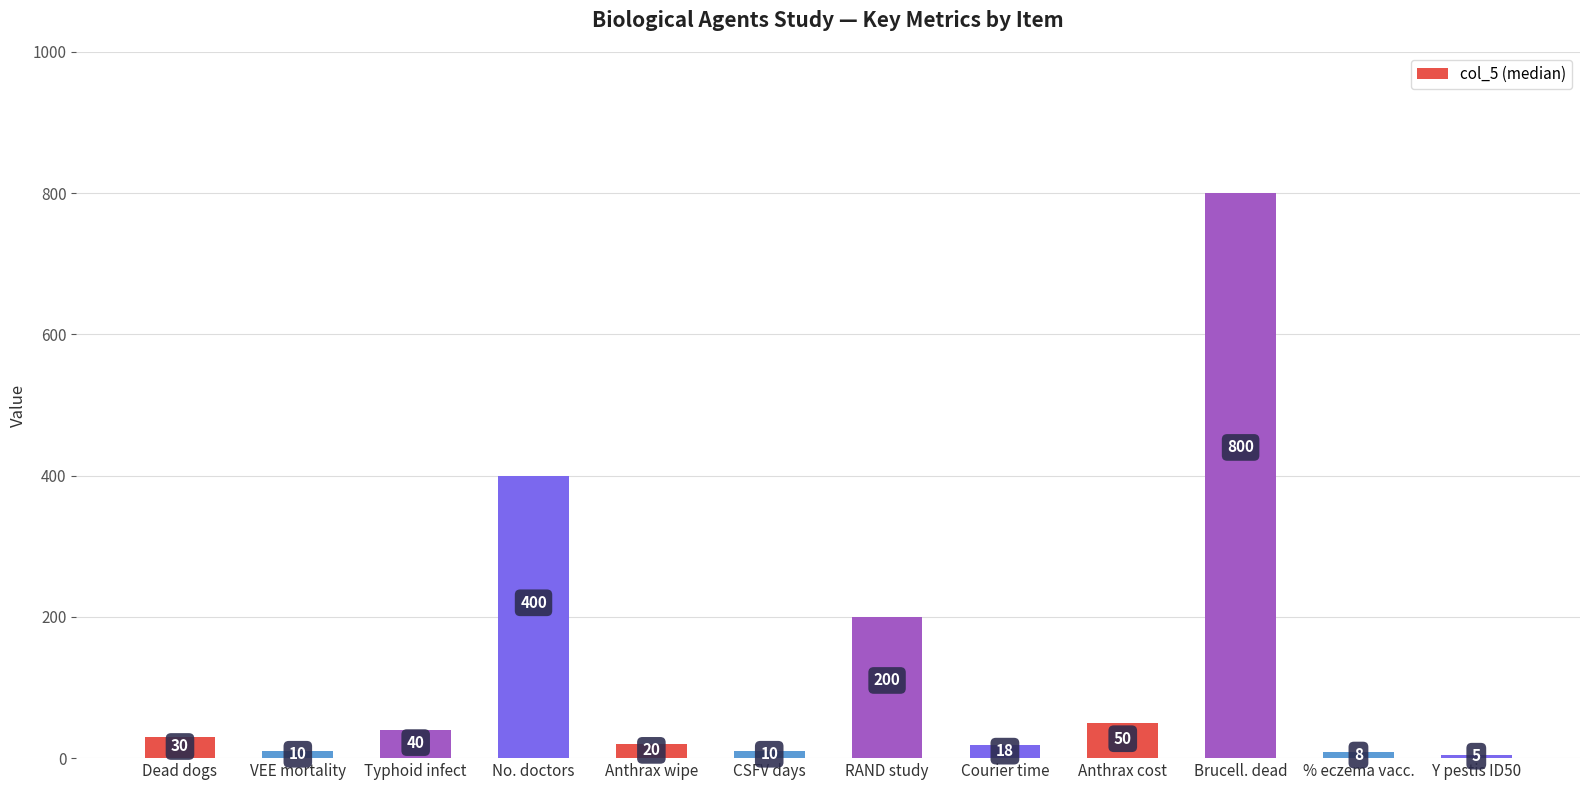

Does the chart contain stacked bars?

No